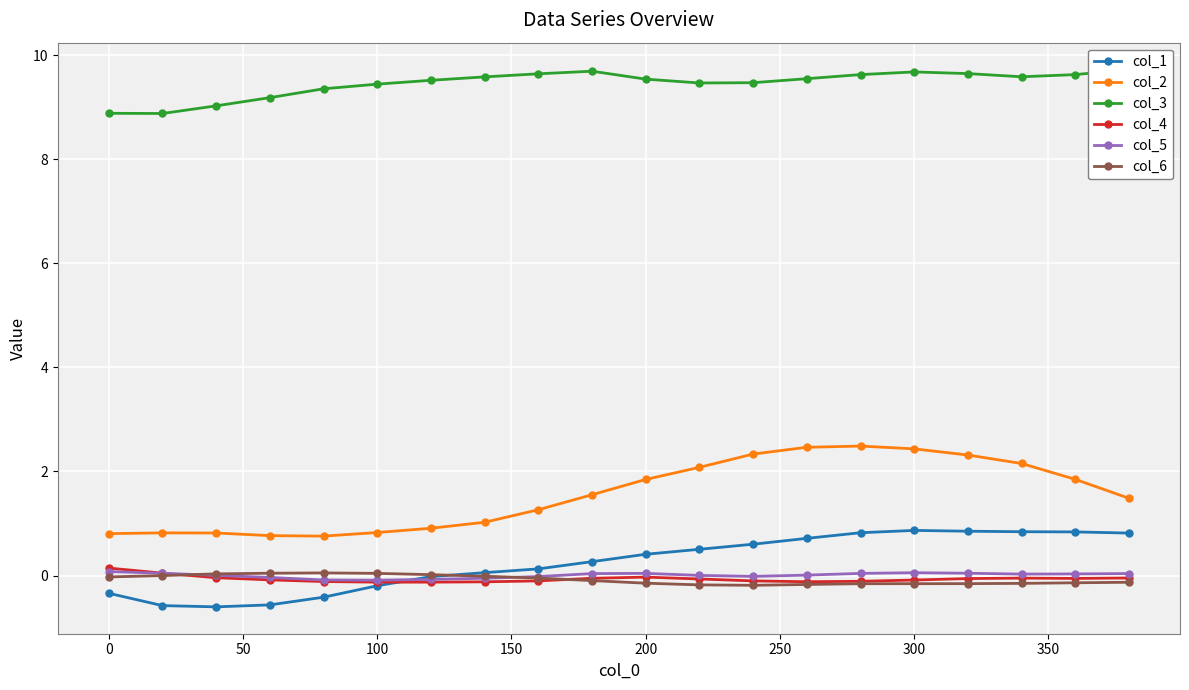

True or false: col_5 has more than 0 interior local peaks.

True